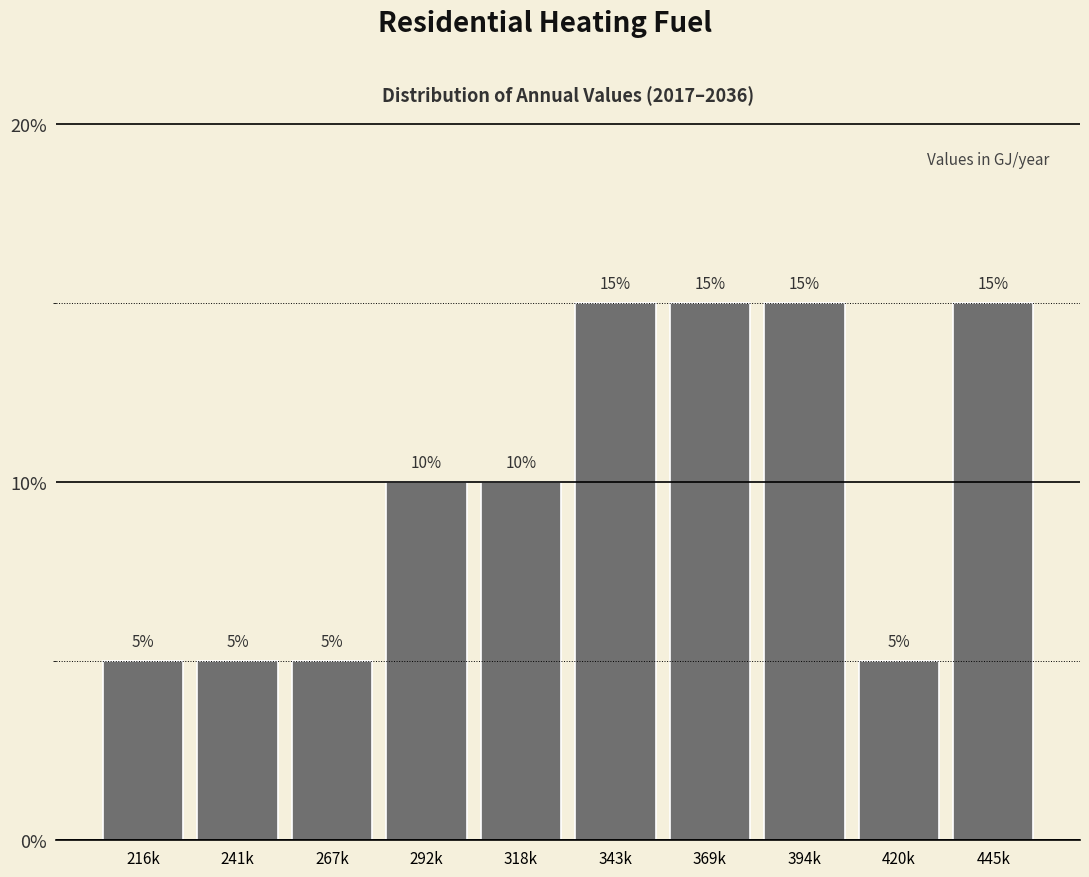

Reading left to right, transcribe all the data shown in this chart.

216k=5	241k=5	267k=5	292k=10	318k=10	343k=15	369k=15	394k=15	420k=5	445k=15